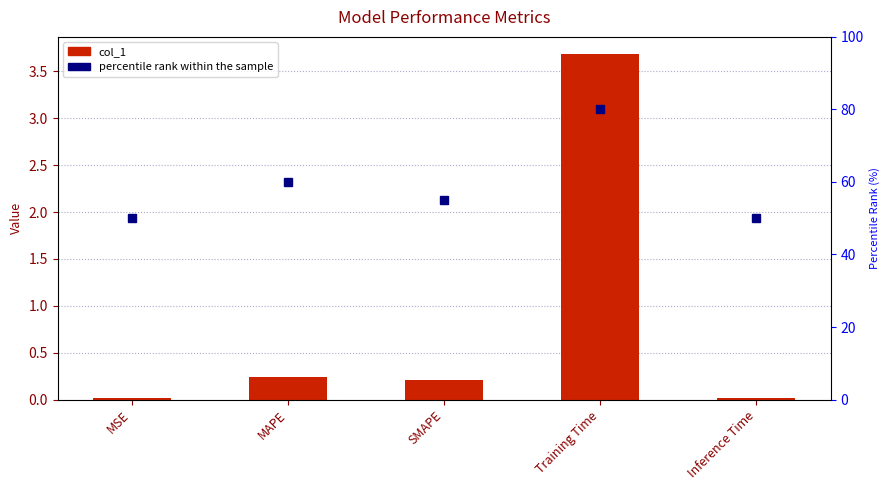

The col_1 series shows 2.5 at Training Time. True or false?

False